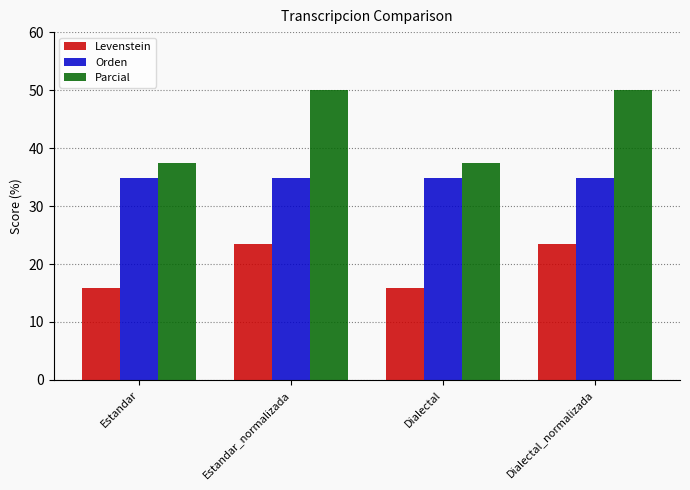

Rank the series by their maximum value, from lowest to highest.

Levenstein, Orden, Parcial